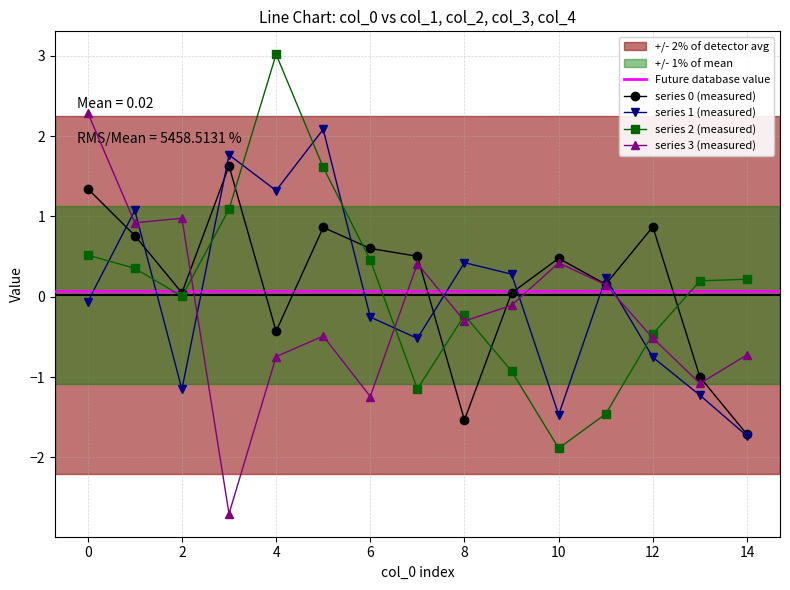

Read the 1 value at 8.

0.4